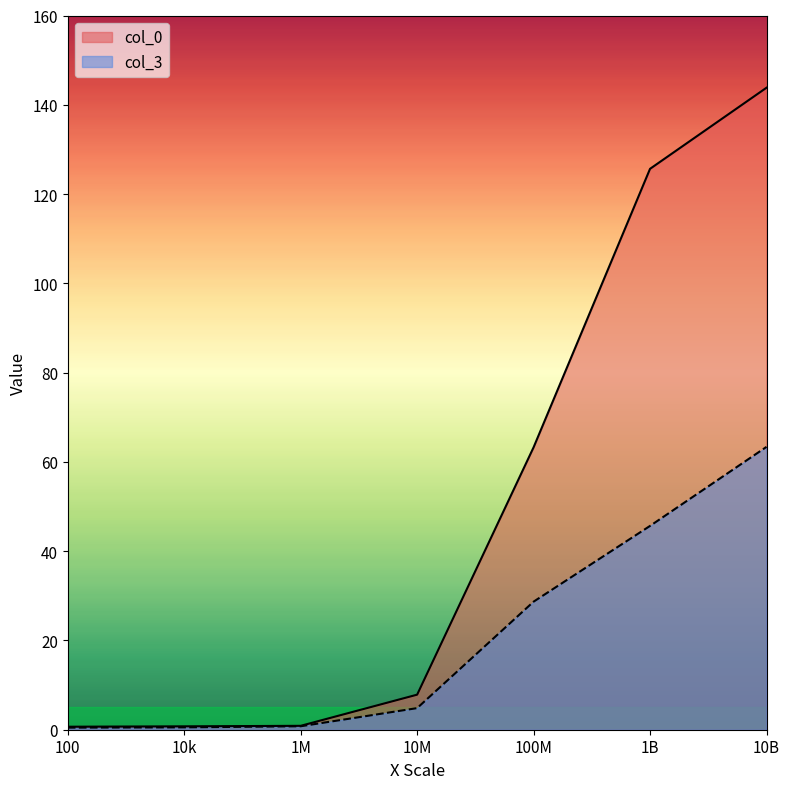

True or false: col_0 has a value of 198.6 at 1B.

False